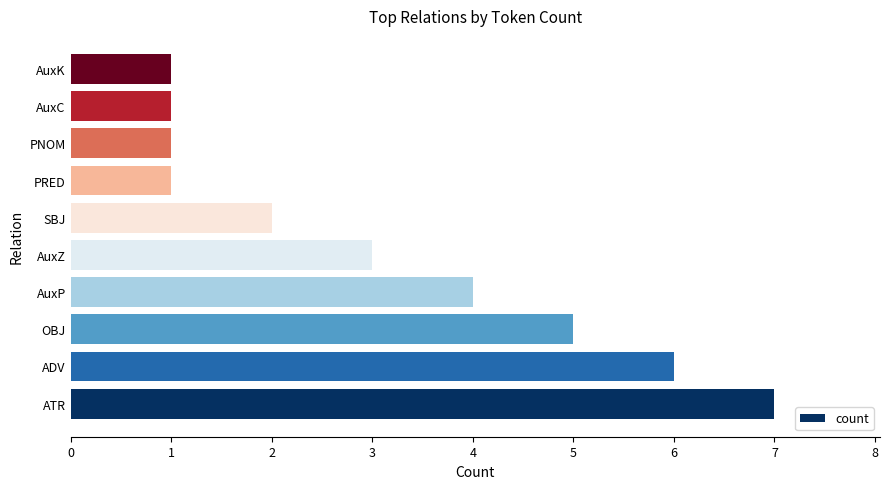

Reading bottom to top, extract all data points from this chart.

7	6	5	4	3	2	1	1	1	1